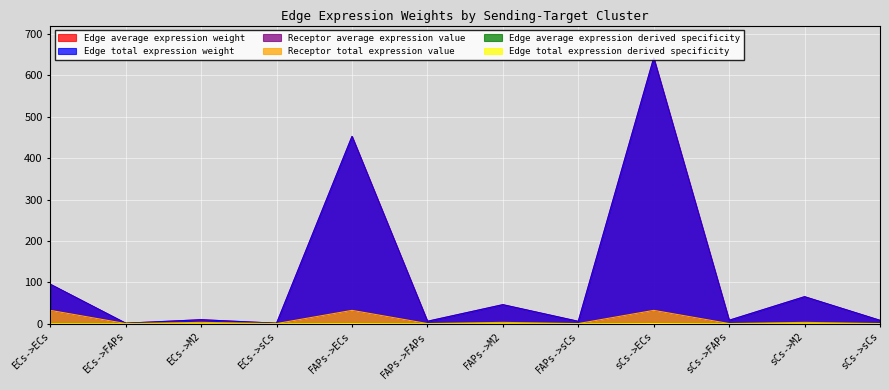

Where does the Edge average expression weight series first go above 9?

ECs->ECs